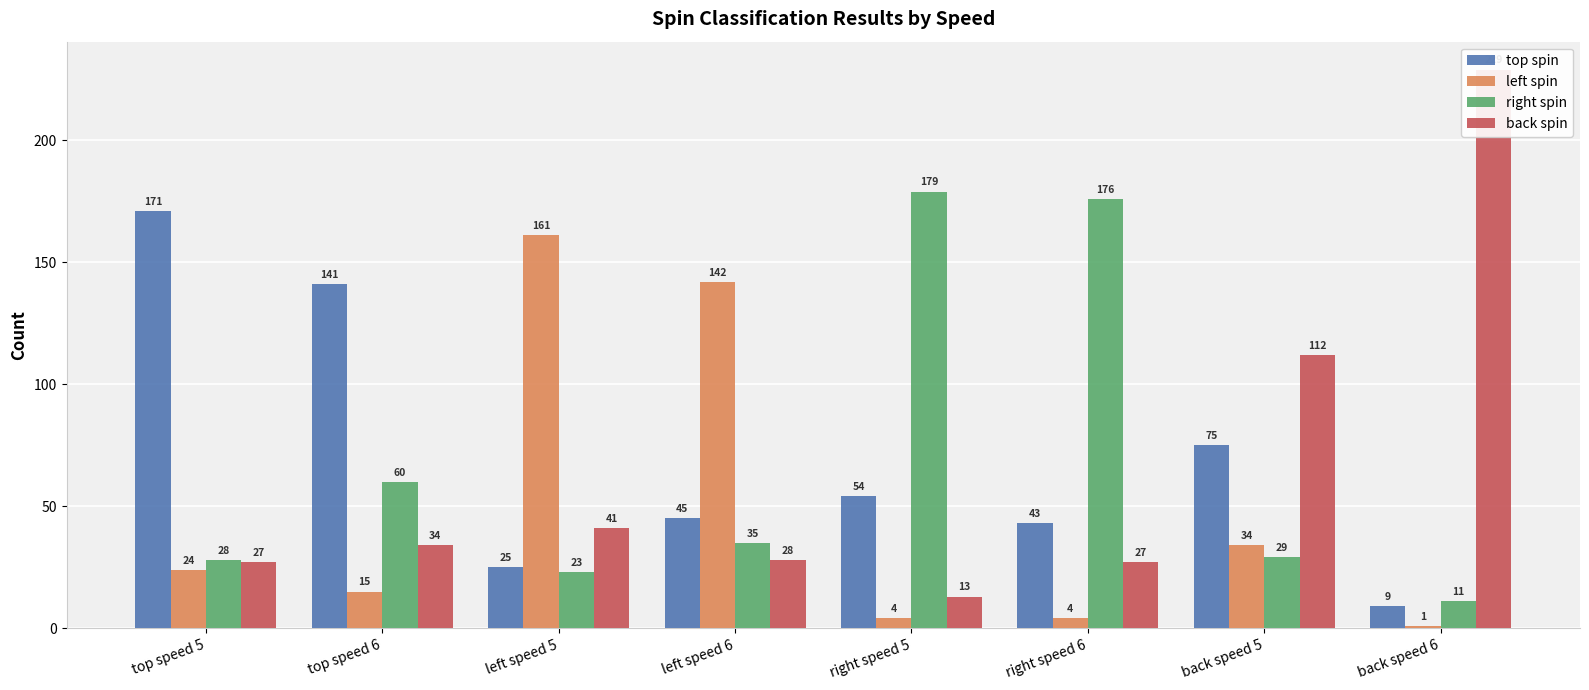

Count the number of categories in the chart.

8